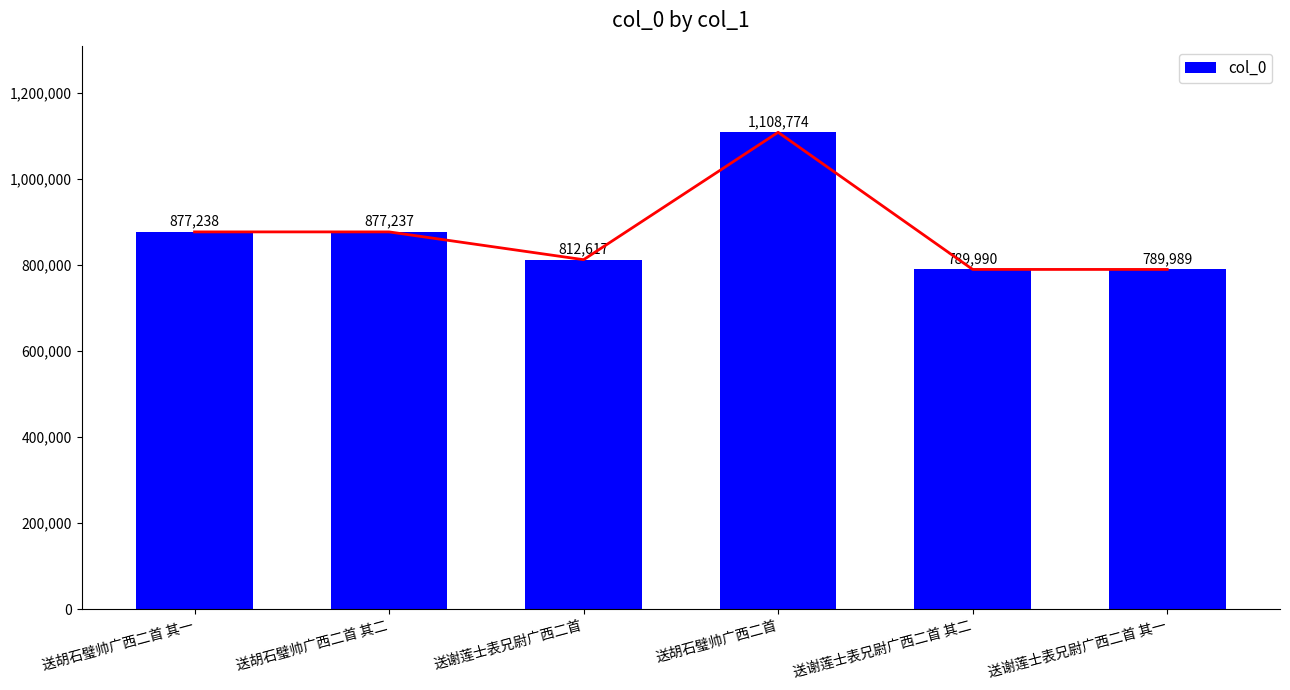

At which label does the data first exceed 877237?

送胡石璧帅广西二首 其一